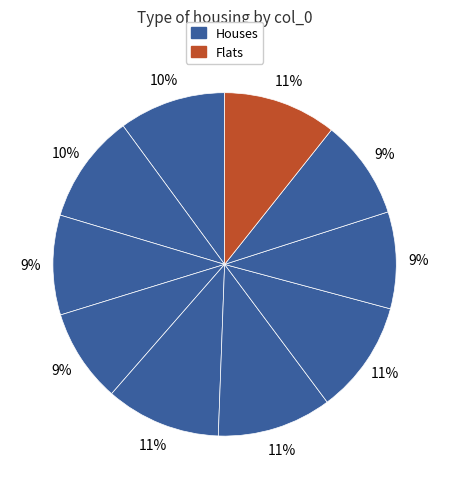

How many slices are in this pie chart?

10